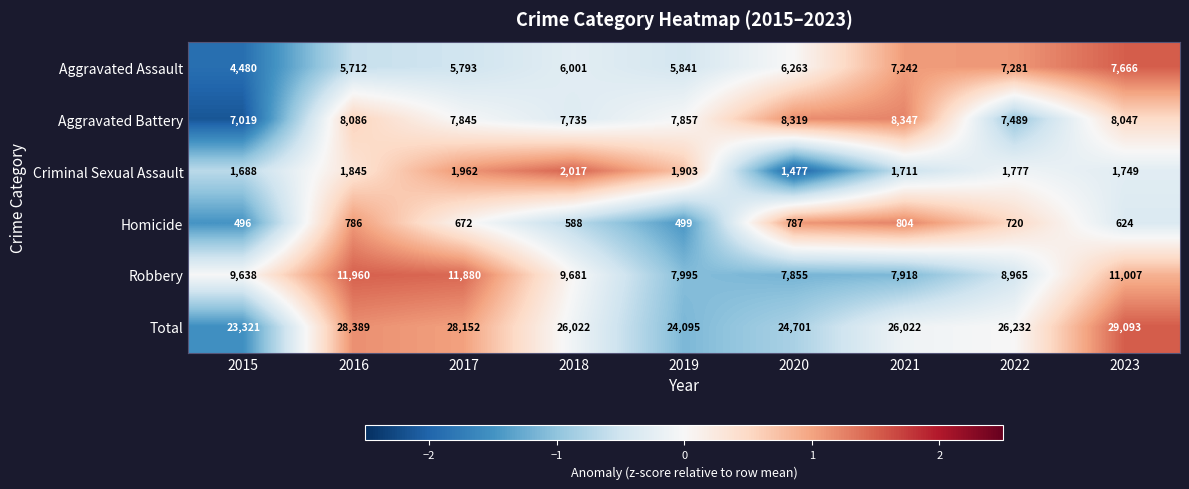

Rank the series at 2022 from highest to lowest value.

Total, Robbery, Aggravated Battery, Aggravated Assault, Criminal Sexual Assault, Homicide